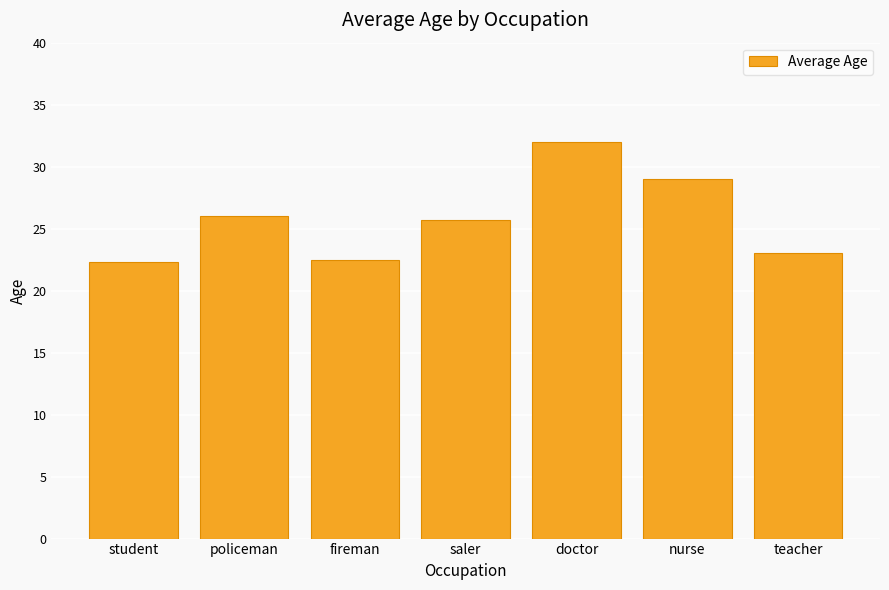

At which label does the data first exceed 25?

policeman